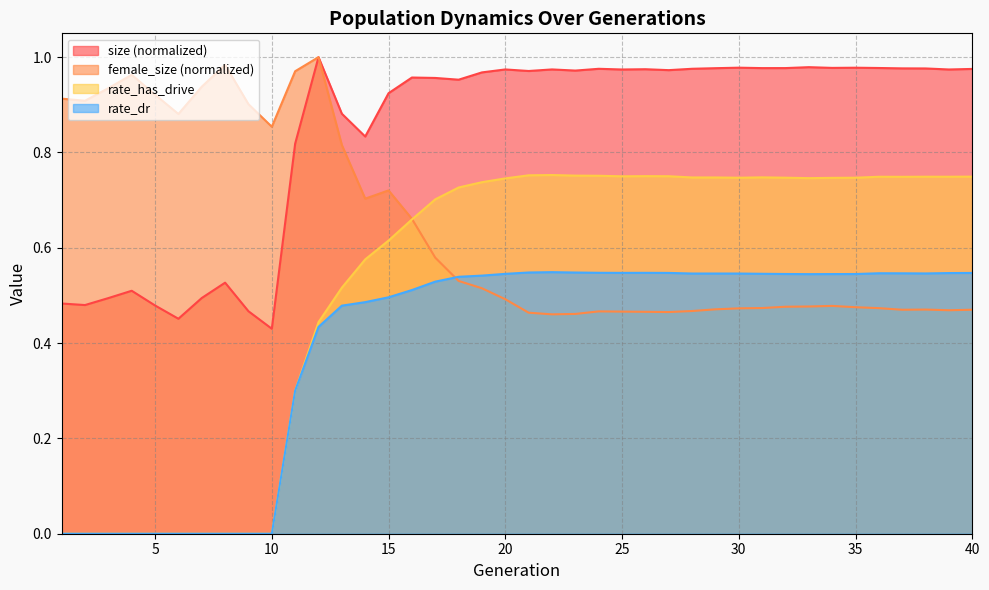

Reading left to right, what are all the values shown in this chart?

size: 0.5	0.5	0.5	0.5	0.5	0.5	0.5	0.5	0.5	0.4	0.8	1.0	0.9	0.8	0.9	1.0	1.0	1.0	1.0	1.0	1.0	1.0	1.0	1.0	1.0	1.0	1.0	1.0	1.0	1.0	1.0	1.0	1.0	1.0	1.0	1.0	1.0	1.0	1.0	1.0
female_size: 0.9	0.9	0.9	1.0	0.9	0.9	0.9	1.0	0.9	0.9	1.0	1.0	0.8	0.7	0.7	0.7	0.6	0.5	0.5	0.5	0.5	0.5	0.5	0.5	0.5	0.5	0.5	0.5	0.5	0.5	0.5	0.5	0.5	0.5	0.5	0.5	0.5	0.5	0.5	0.5
rate_has_drive: 0.0	0.0	0.0	0.0	0.0	0.0	0.0	0.0	0.0	0.0	0.3	0.4	0.5	0.6	0.6	0.7	0.7	0.7	0.7	0.7	0.8	0.8	0.8	0.8	0.7	0.8	0.8	0.7	0.7	0.7	0.7	0.7	0.7	0.7	0.7	0.7	0.7	0.7	0.7	0.7
rate_dr: 0.0	0.0	0.0	0.0	0.0	0.0	0.0	0.0	0.0	0.0	0.3	0.4	0.5	0.5	0.5	0.5	0.5	0.5	0.5	0.5	0.5	0.5	0.5	0.5	0.5	0.5	0.5	0.5	0.5	0.5	0.5	0.5	0.5	0.5	0.5	0.5	0.5	0.5	0.5	0.5